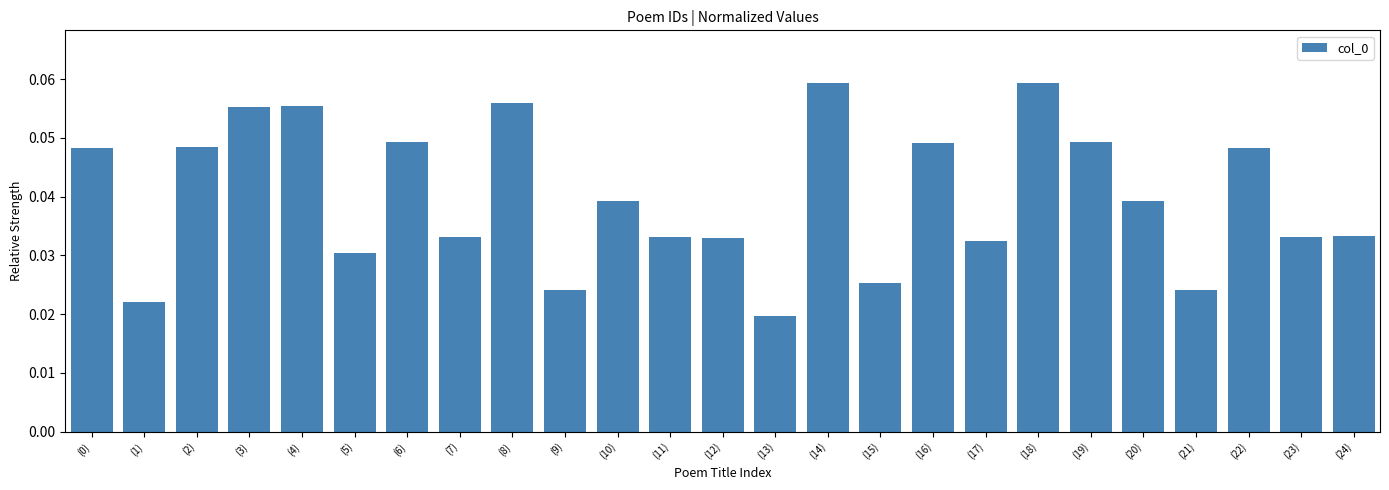

Between (17) and (4), which is larger?

(4)